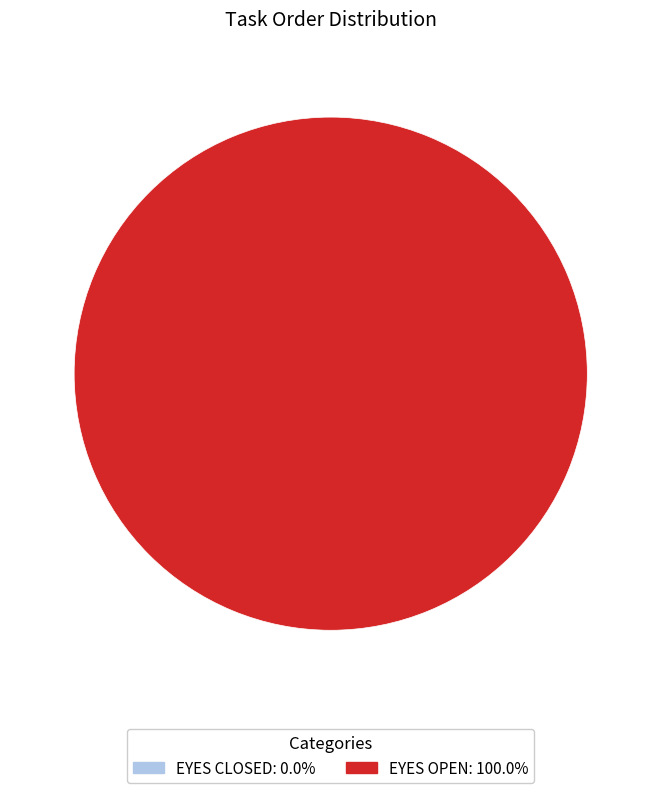

Is it true that eyes open is 99% of the pie?

False